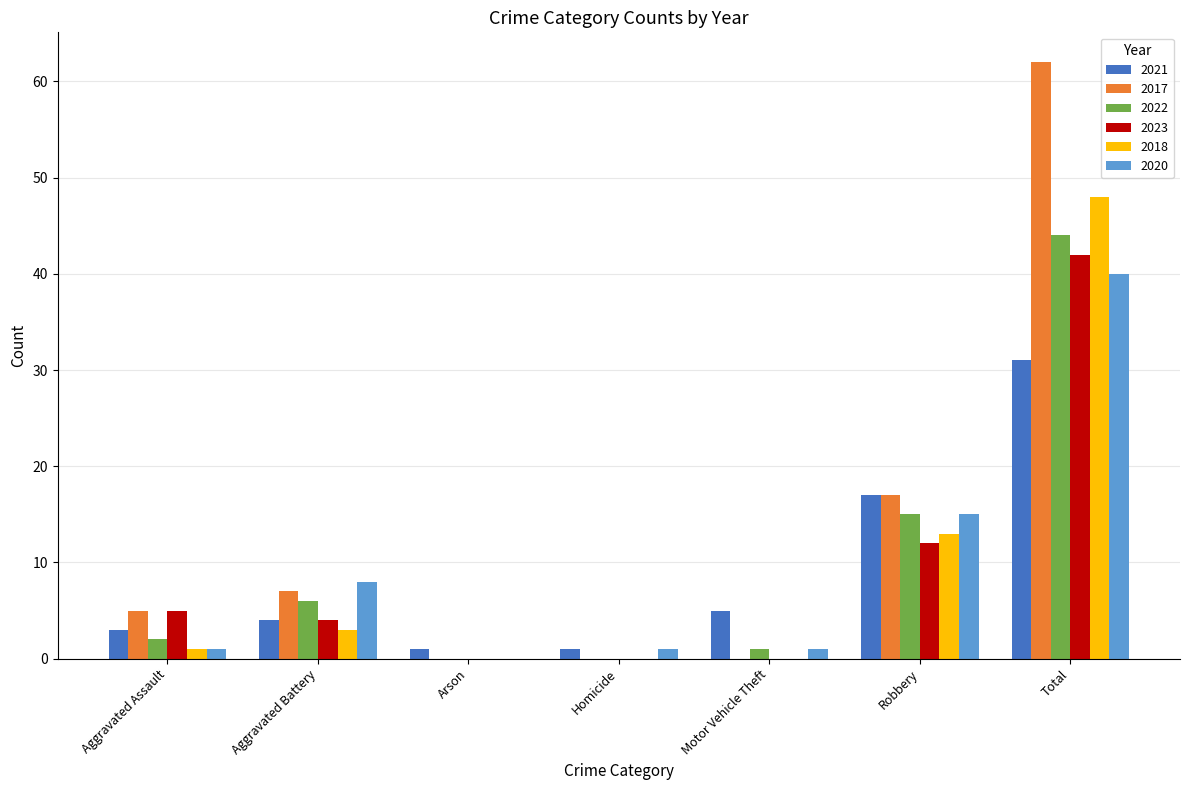

How many categories are shown in the chart?

7